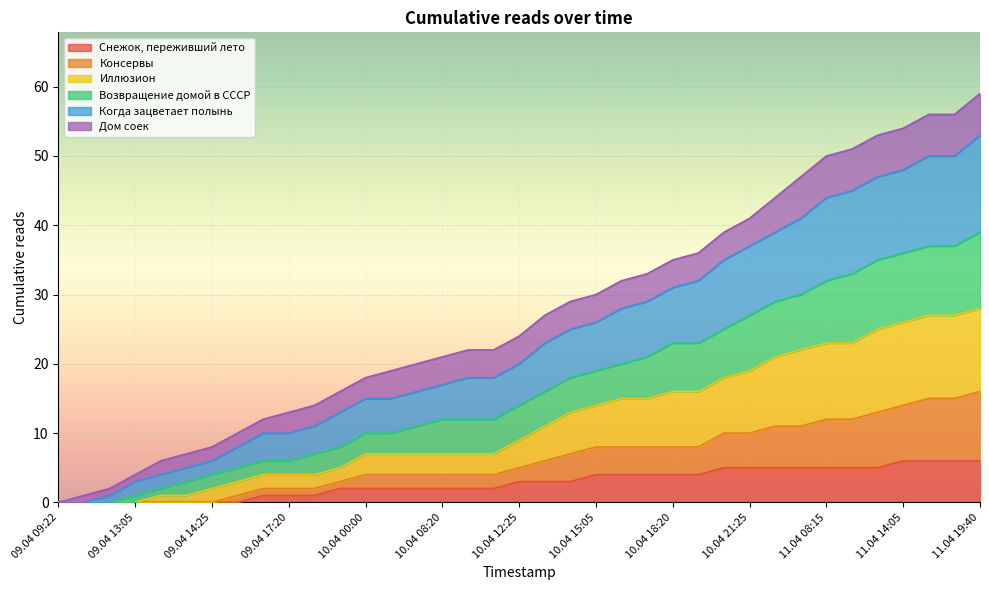

The Снежок, переживший лето series shows 0 at 09.04 14:25. True or false?

True